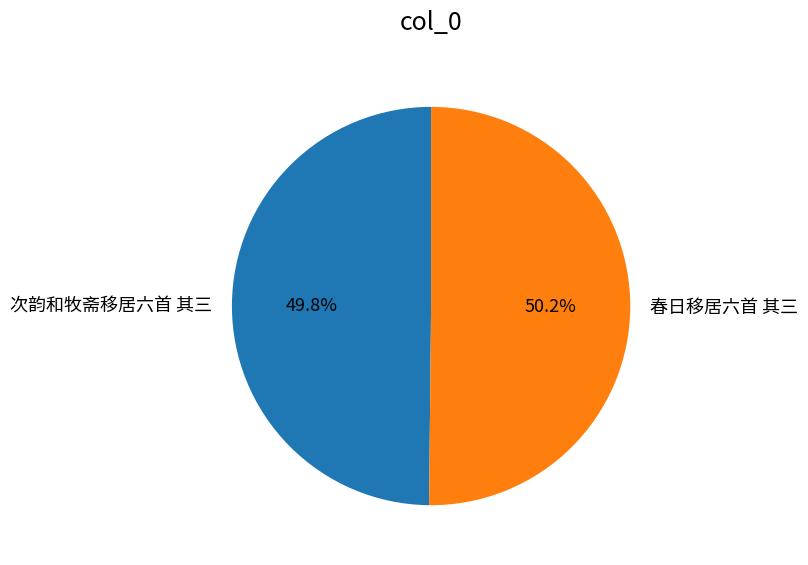

What percentage do 次韵和牧斋移居六首 其三 and 春日移居六首 其三 together represent?

100.0%